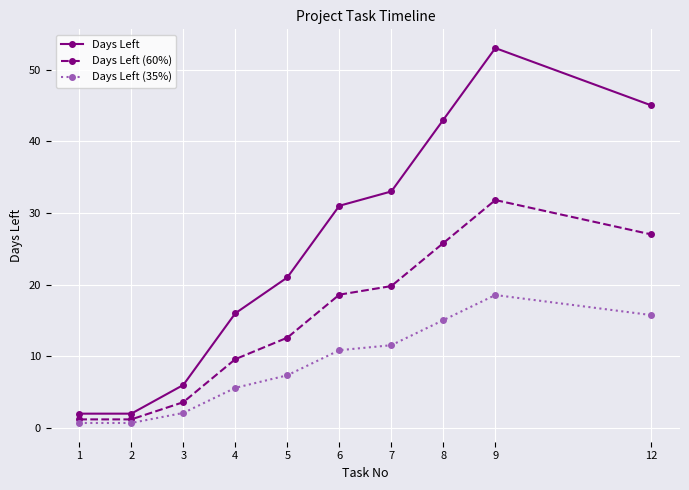

At 6, list the series in order from smallest to largest.

Days Left (35%), Days Left (60%), Days Left